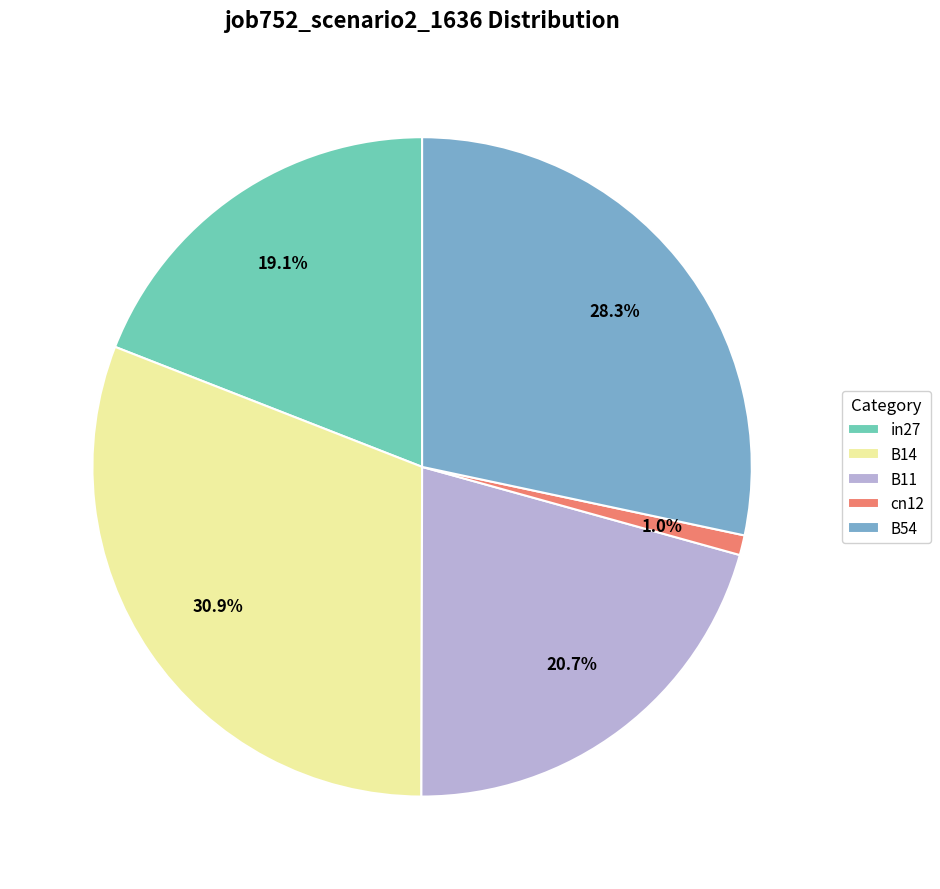

What percentage is NOT represented by in27?

80.9%